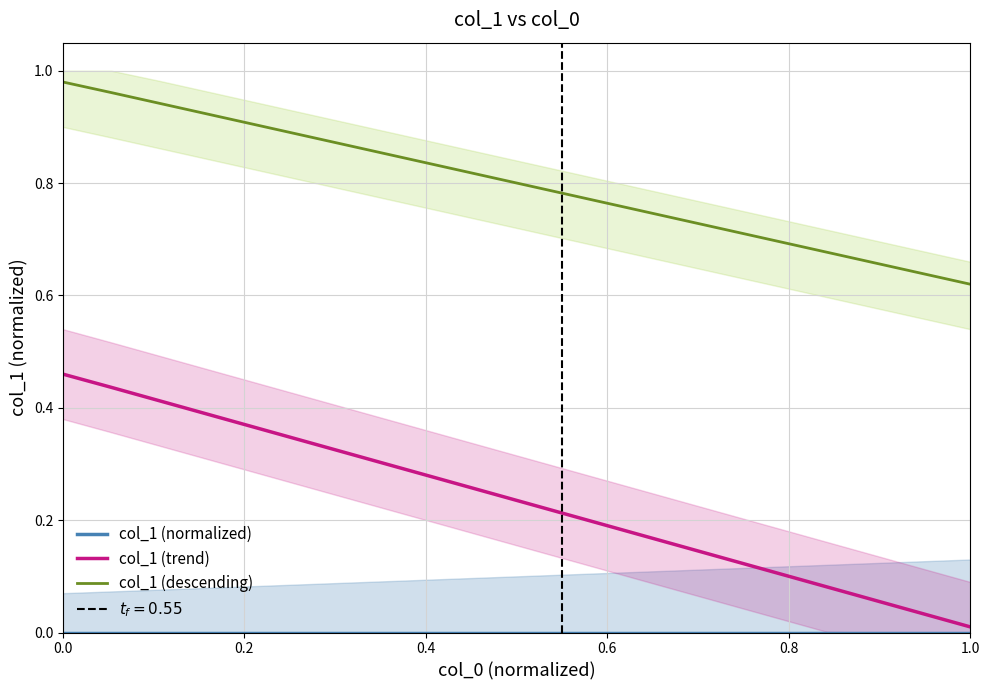

The col_1 (descending) series shows 0.4 at 0.0. True or false?

False